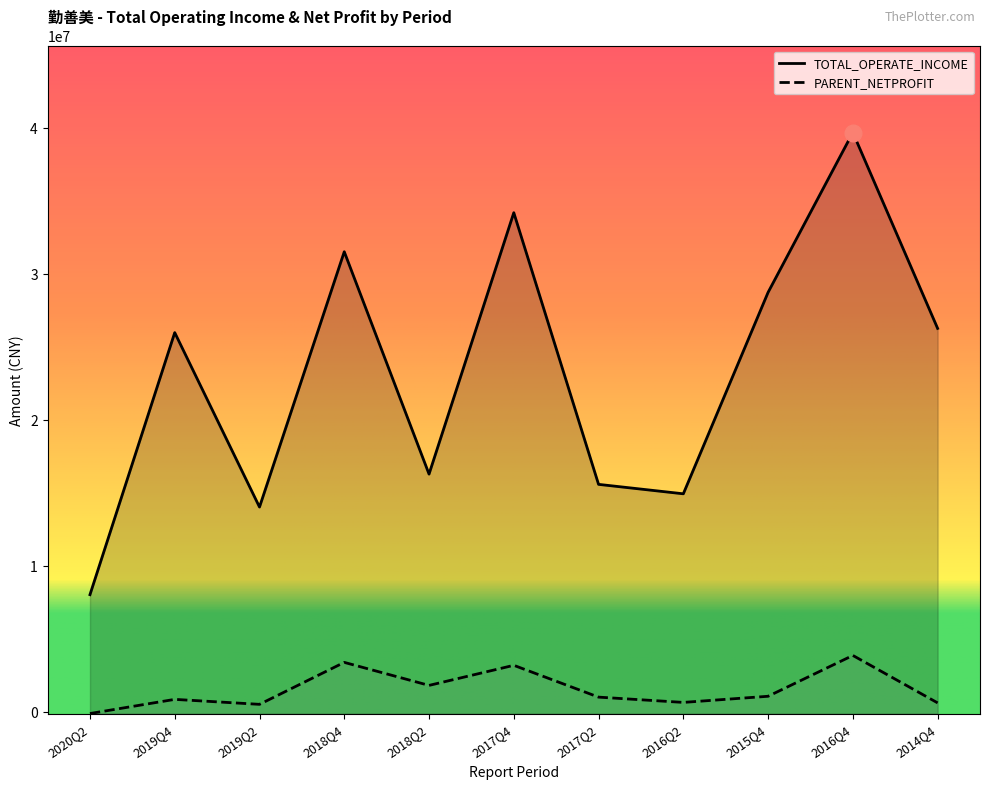

Reading right to left, what are all the values shown in this chart?

TOTAL_OPERATE_INCOME: 26253786.2	39663227.3	28721288.4	14929275.3	15575558.9	34173937.8	16277929.2	31500573.9	14021903.5	25965540.6	8023770.1
PARENT_NETPROFIT: 615792.1	3863447.9	1068113.6	647803.3	1009223.2	3187565.3	1812147.8	3388338.3	515362.8	855804.2	-113409.7